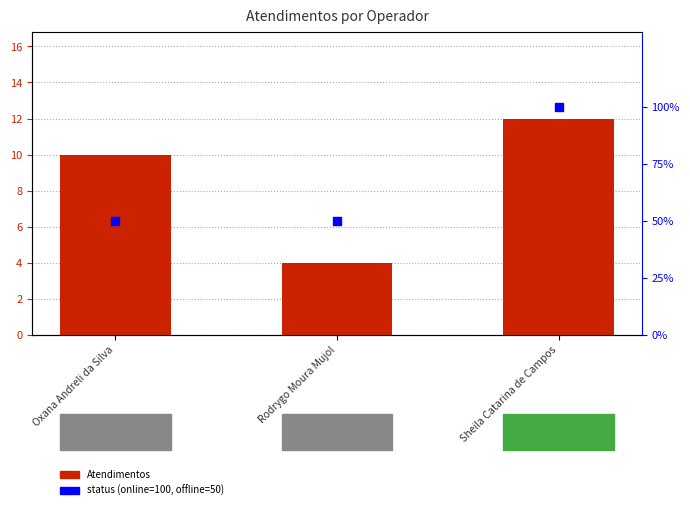

Which series has the largest Y range (max minus min)?

status (online=100, offline=50)